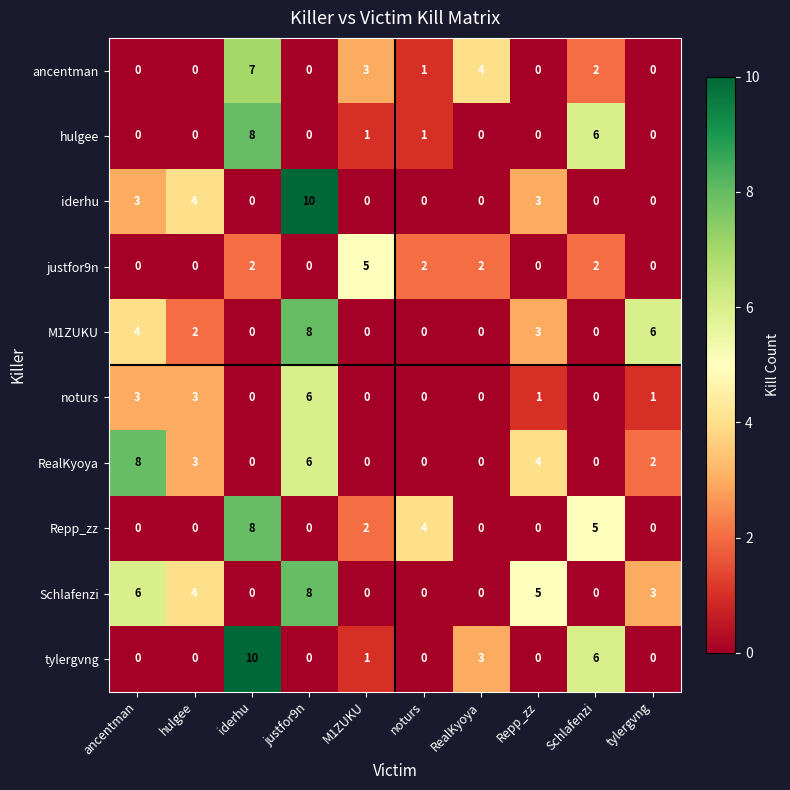

Is it true that tylergvng equals 3 at RealKyoya?

True